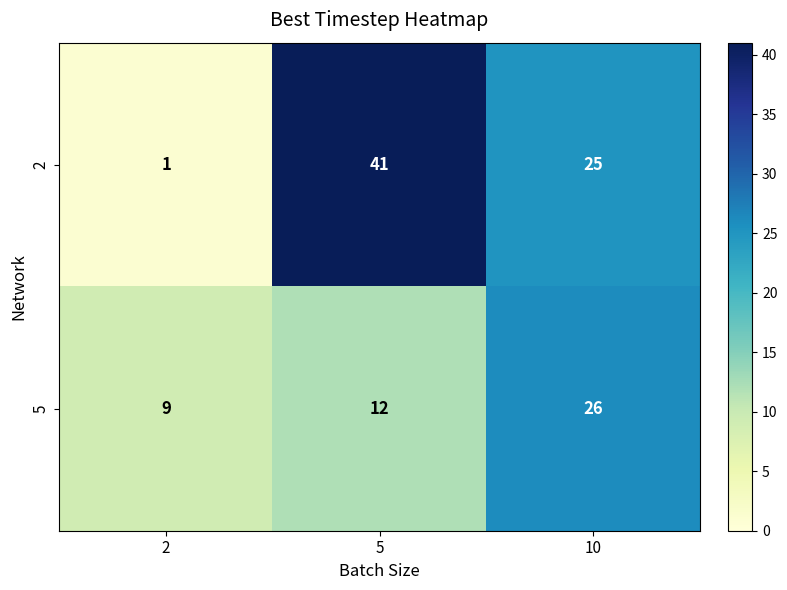

List the series in order of their overall mean, lowest first.

5, 2